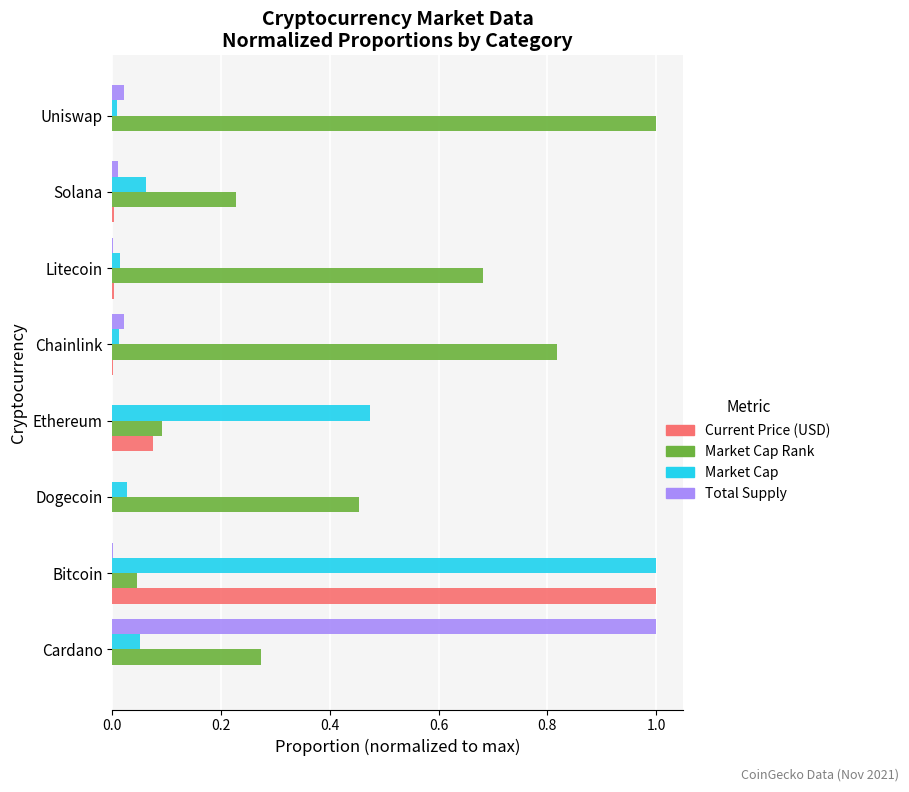

Is it true that Market Cap equals 0.0 at Dogecoin?

True